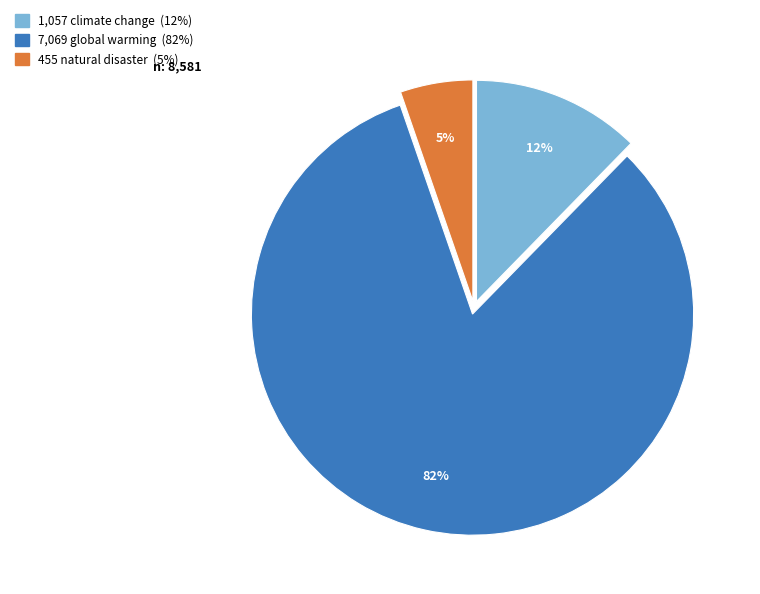

Combined, do 7,069 global warming (82%) and 1,057 climate change (12%) account for over 50%?

Yes